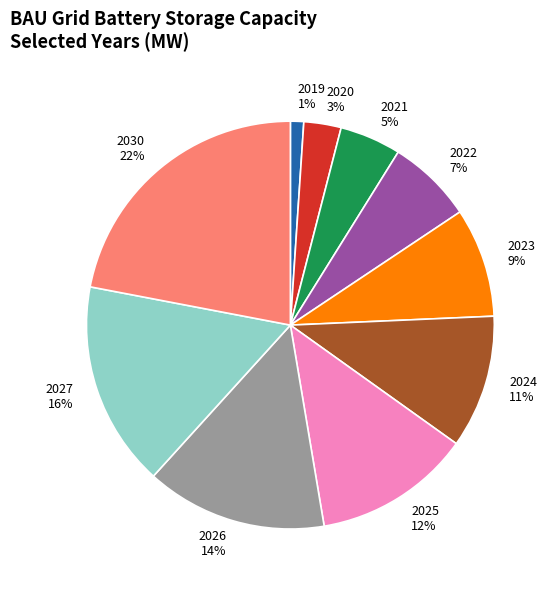

How many slices are in this pie chart?

10